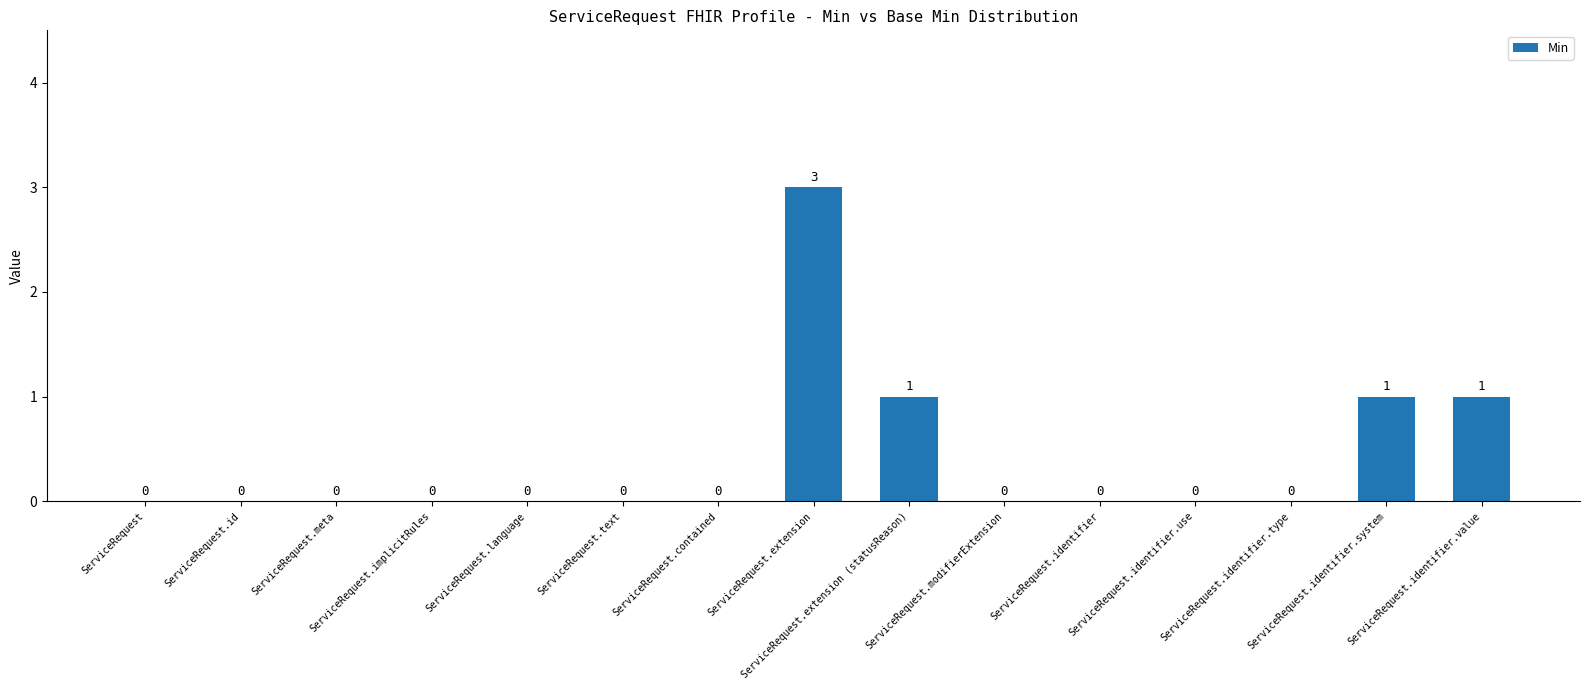

What is the change in value from ServiceRequest.identifier to ServiceRequest.identifier.system?

+1